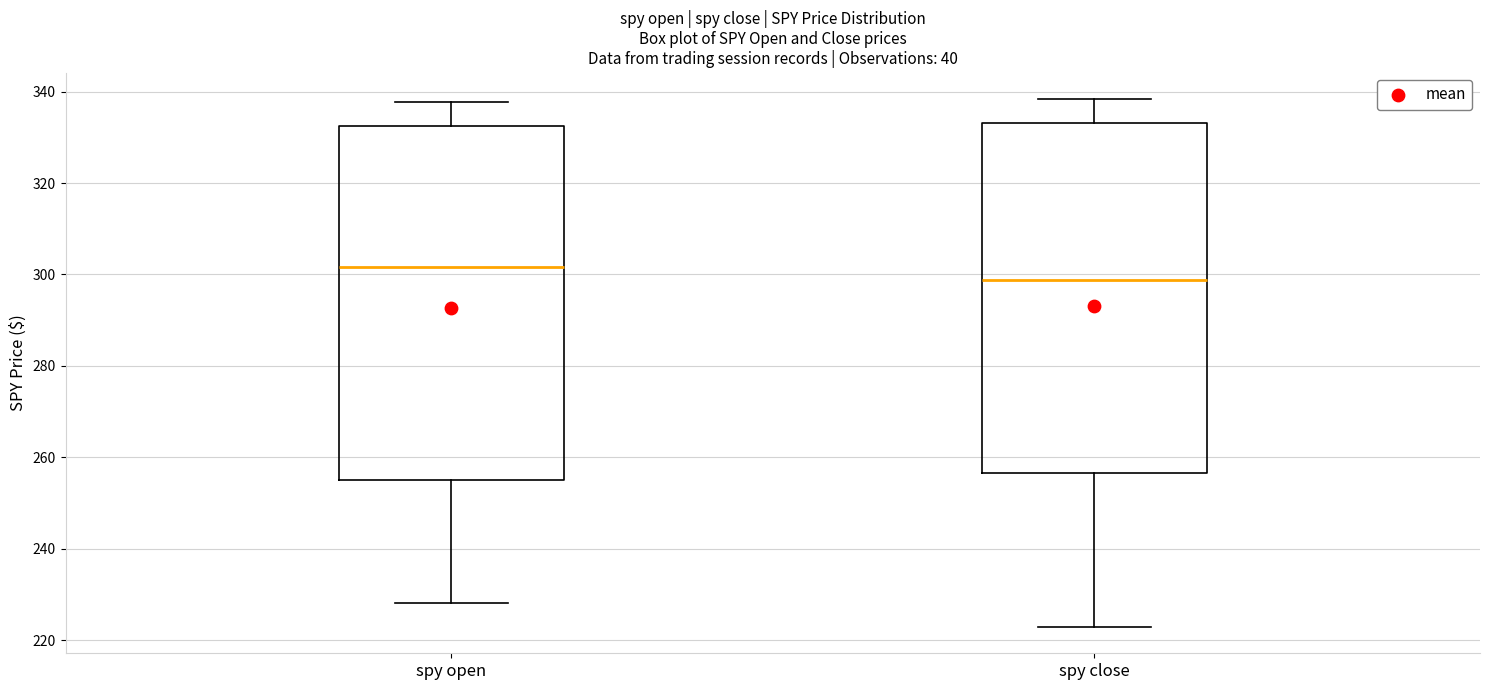

Reading left to right, read every box against the y-axis: the position of its median line, the range the box covers, and the ends of its whiskers. The values are not printed on the chart, so give them approximately, as read against the axis.

spy open: median 302, box 256 to 332, whiskers 228 to 338
spy close: median 298, box 256 to 334, whiskers 222 to 338